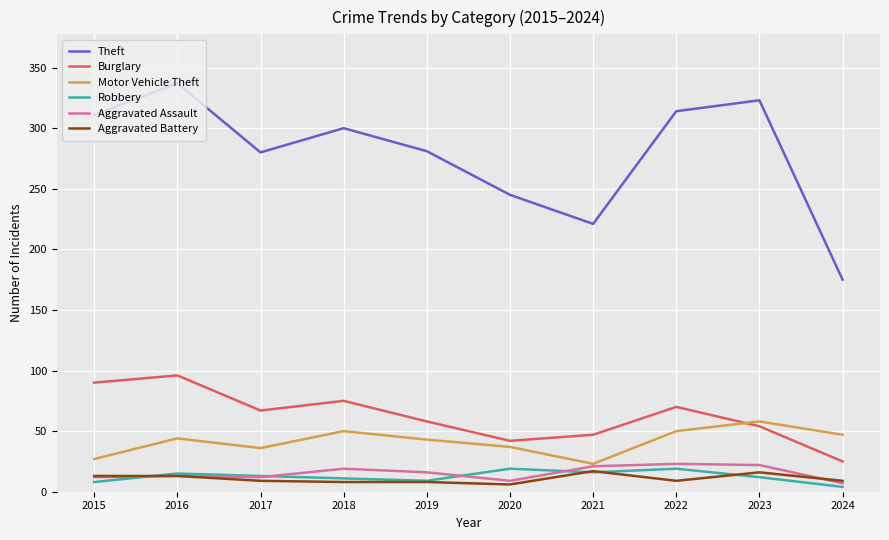

Is it true that Aggravated Assault equals 7 at 2024?

True